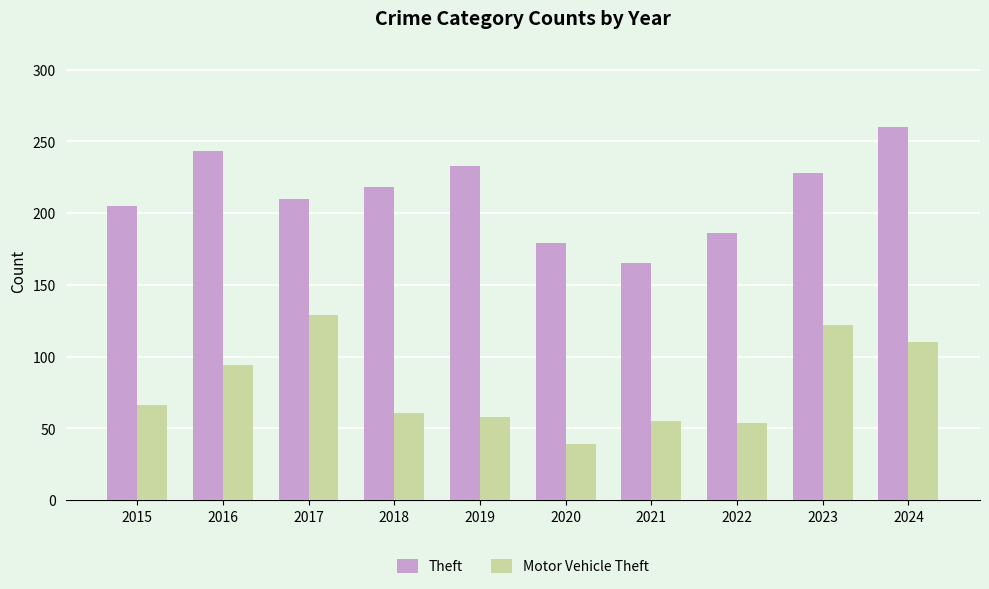

What is the value of the Theft bar at the 9th from the left?

228